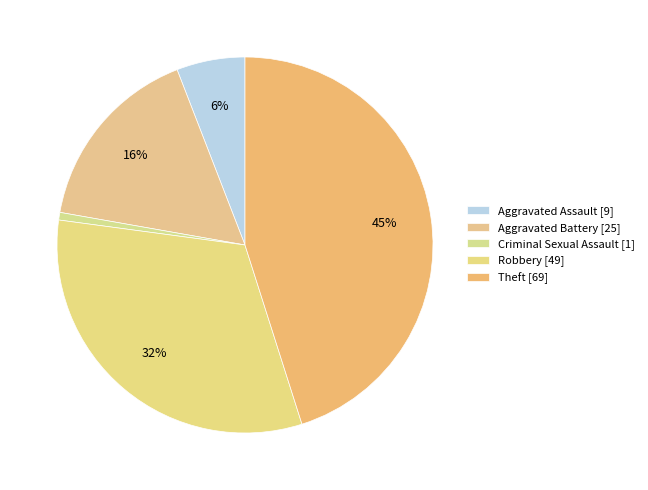

Which category has the smallest portion of the pie?

Criminal Sexual Assault